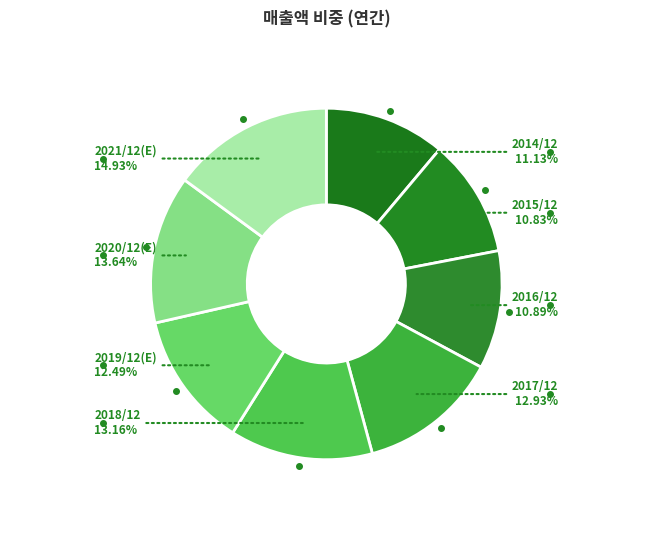

The 2019/12(E) slice represents 1% of the pie. True or false?

False